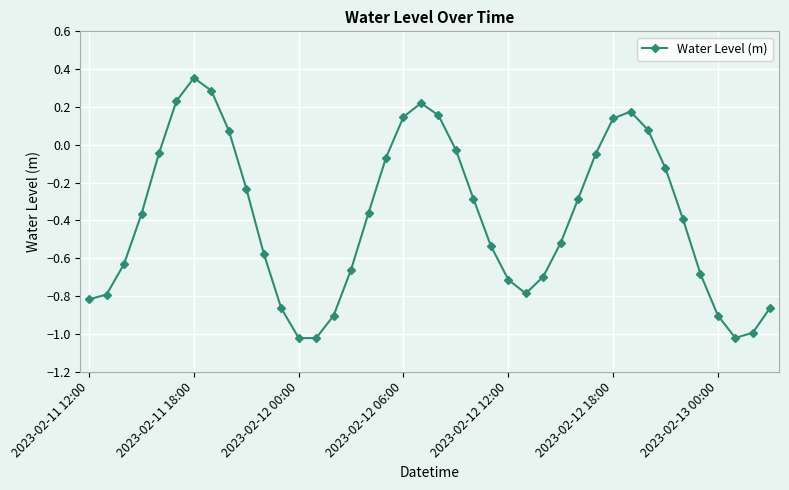

True or false: there are more than 1 points higher than both neighbors.

True